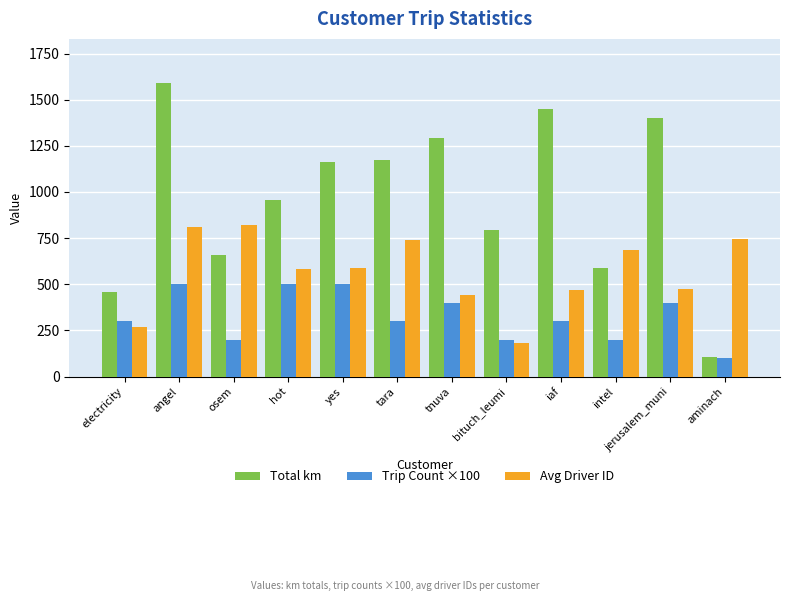

The Avg Driver ID series shows 407.8 at yes. True or false?

False